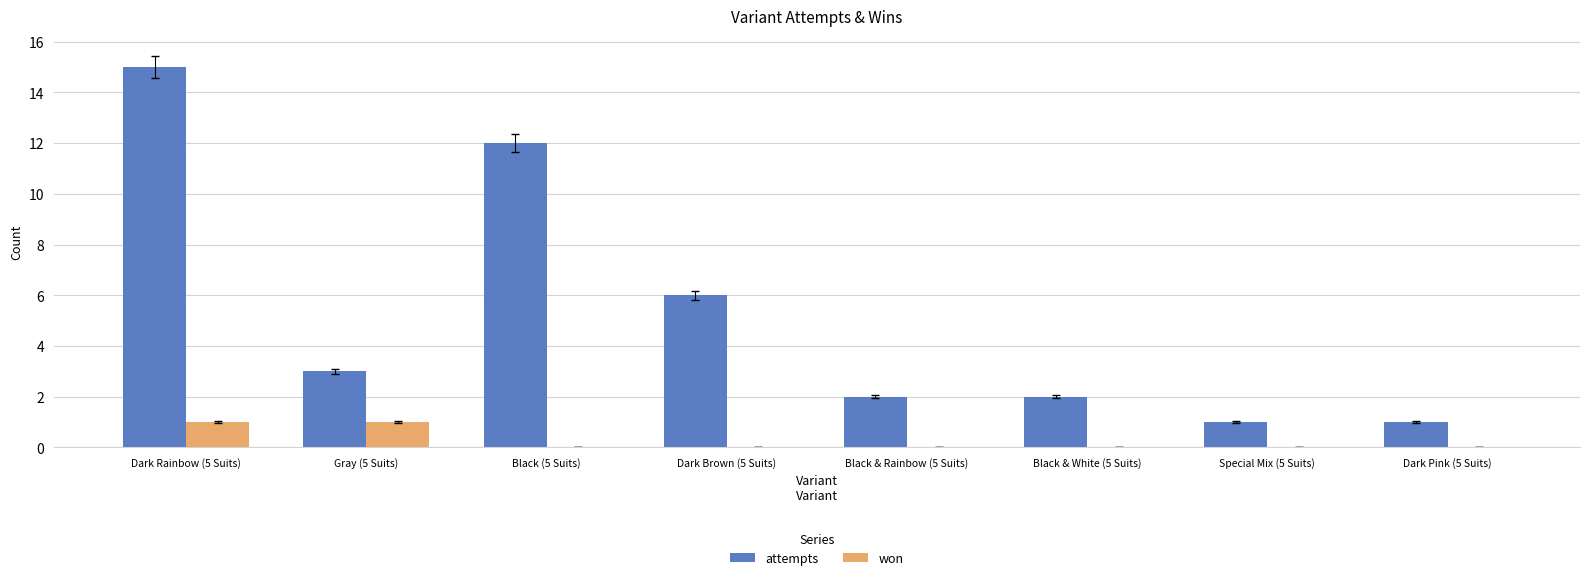

Between Black (5 Suits) and Special Mix (5 Suits), which series saw the biggest shift?

attempts